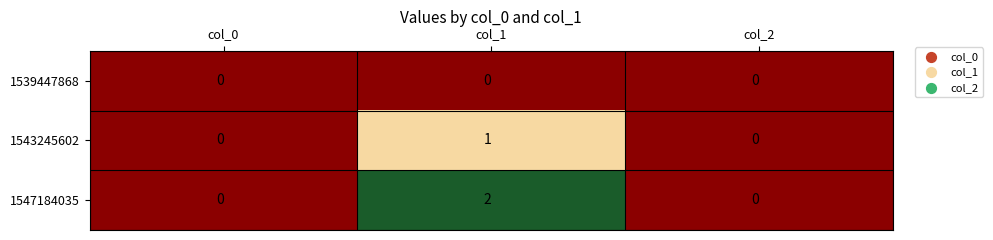

What is the maximum value shown in the chart?

2